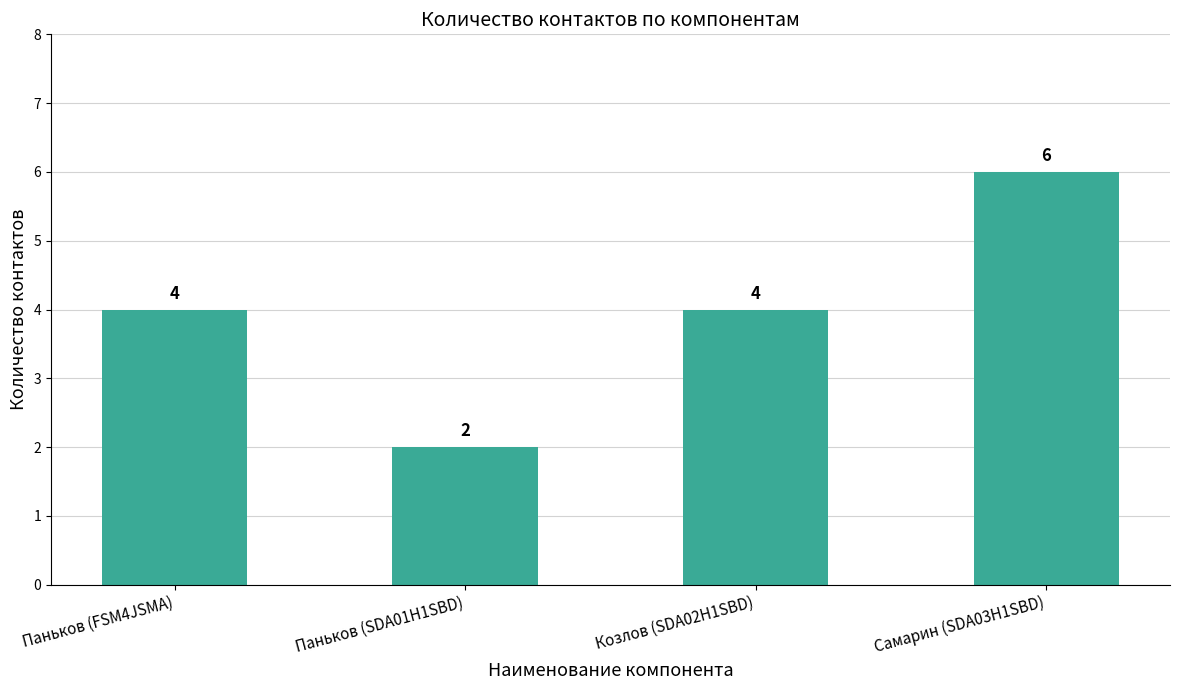

What is the value of the 1st bar from the left?

4